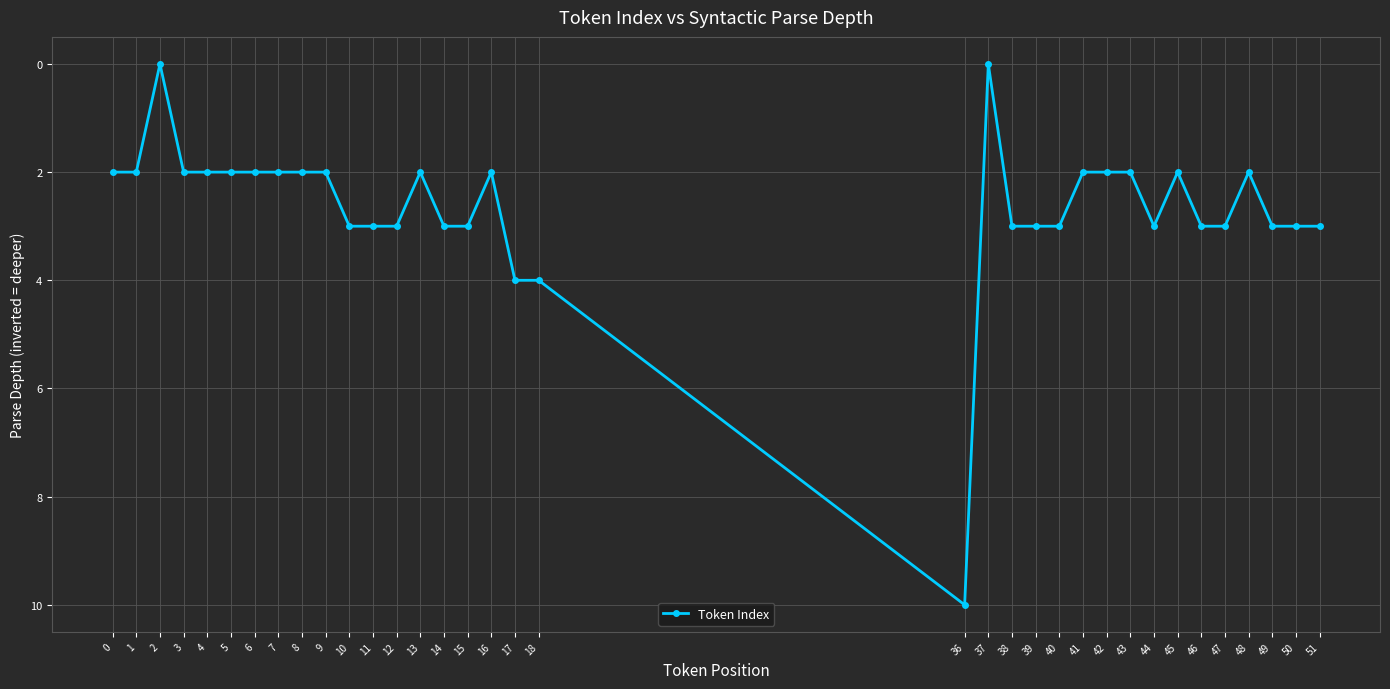

The value at 17 is 1. True or false?

False